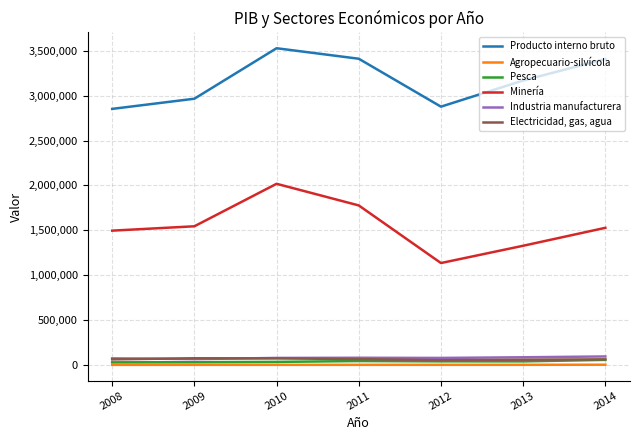

Rank the series by their maximum value, from lowest to highest.

Agropecuario-silvícola, Pesca, Electricidad, gas, agua, Industria manufacturera, Minería, Producto interno bruto